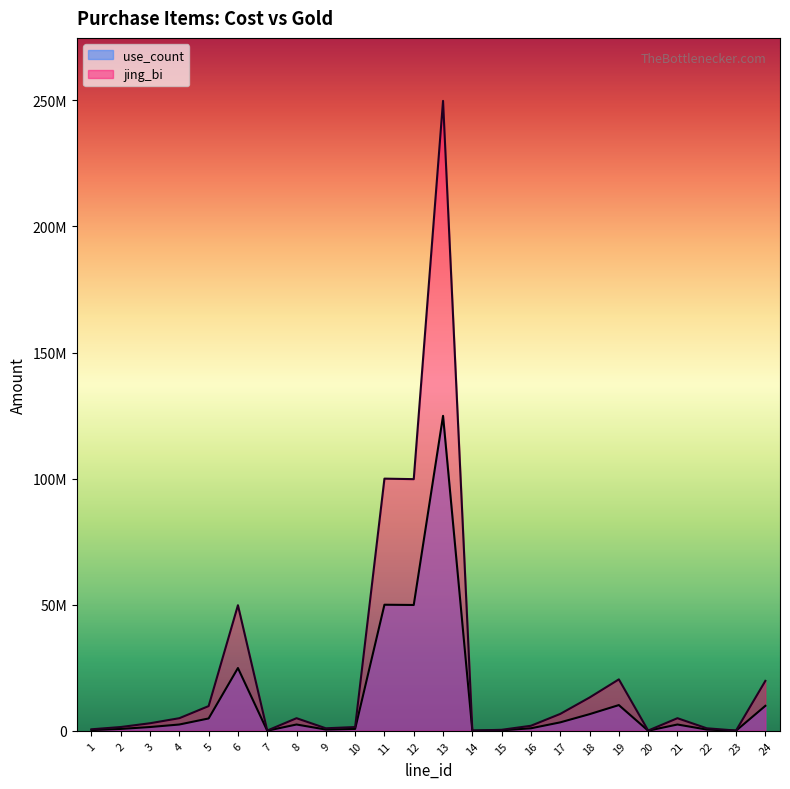

At how many categories does at least one series exceed 233566298?

1